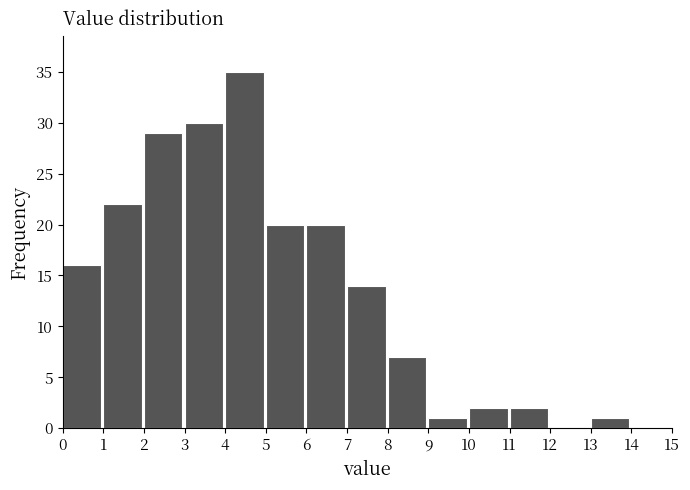

Reading right to left, list all the values displayed in this chart.

14=0	13=1	12=0	11=2	10=2	9=1	8=7	7=14	6=20	5=20	4=35	3=30	2=29	1=22	0=16